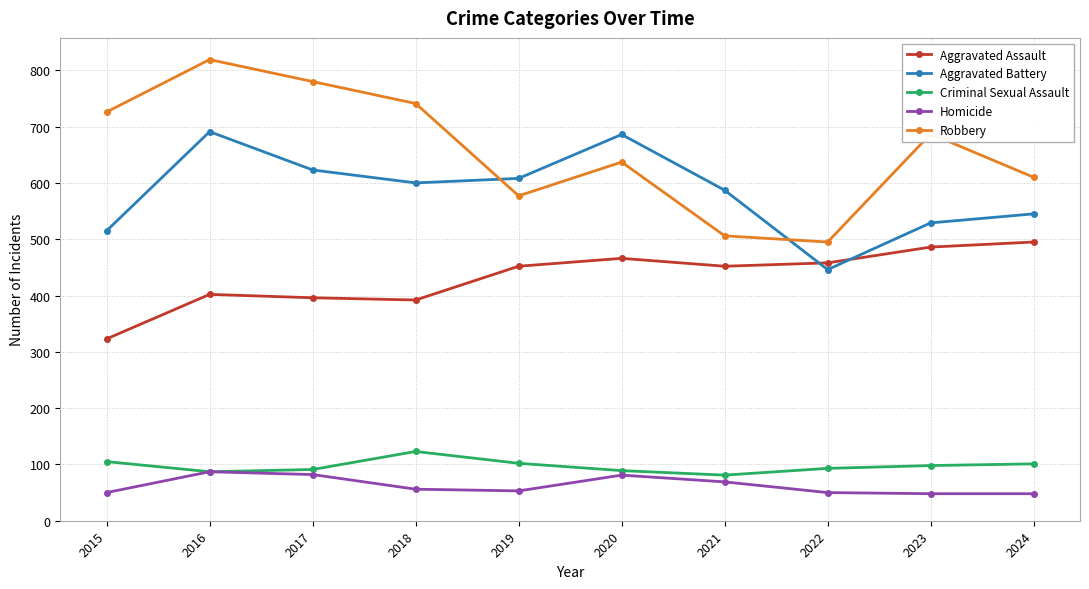

At which category does Robbery reach its first local valley?

2019